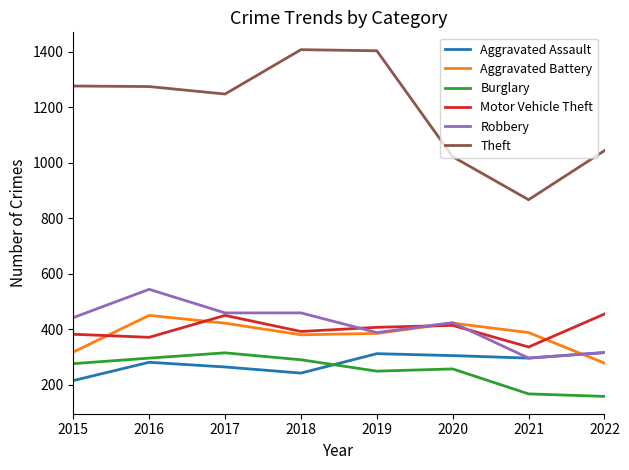

Which series has the largest total across all categories?

Theft